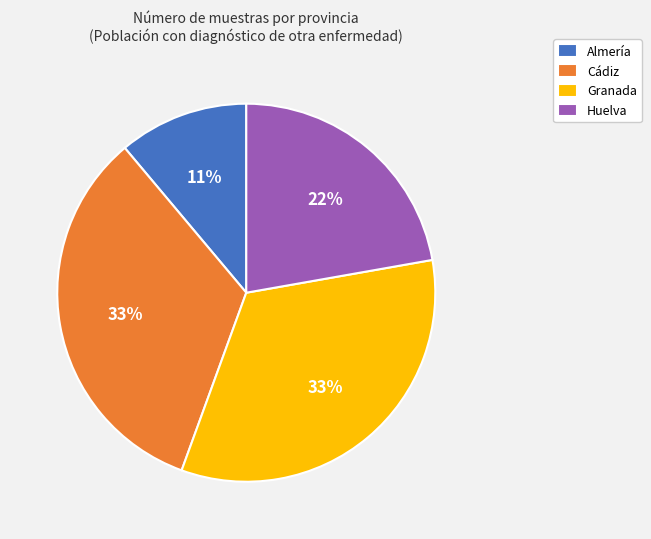

Combined, do Granada and Cádiz account for over 50%?

Yes